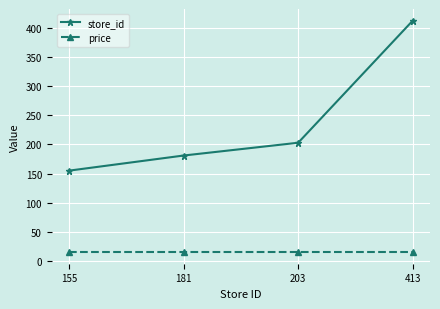

What is the spread (max minus min) of values at 155?

140.1